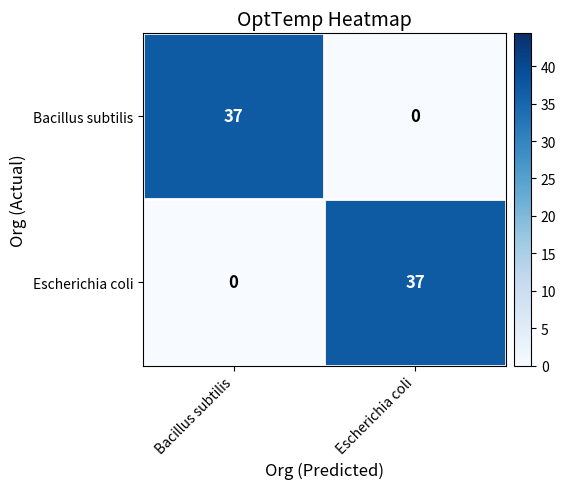

What is the maximum value for Escherichia coli?

37